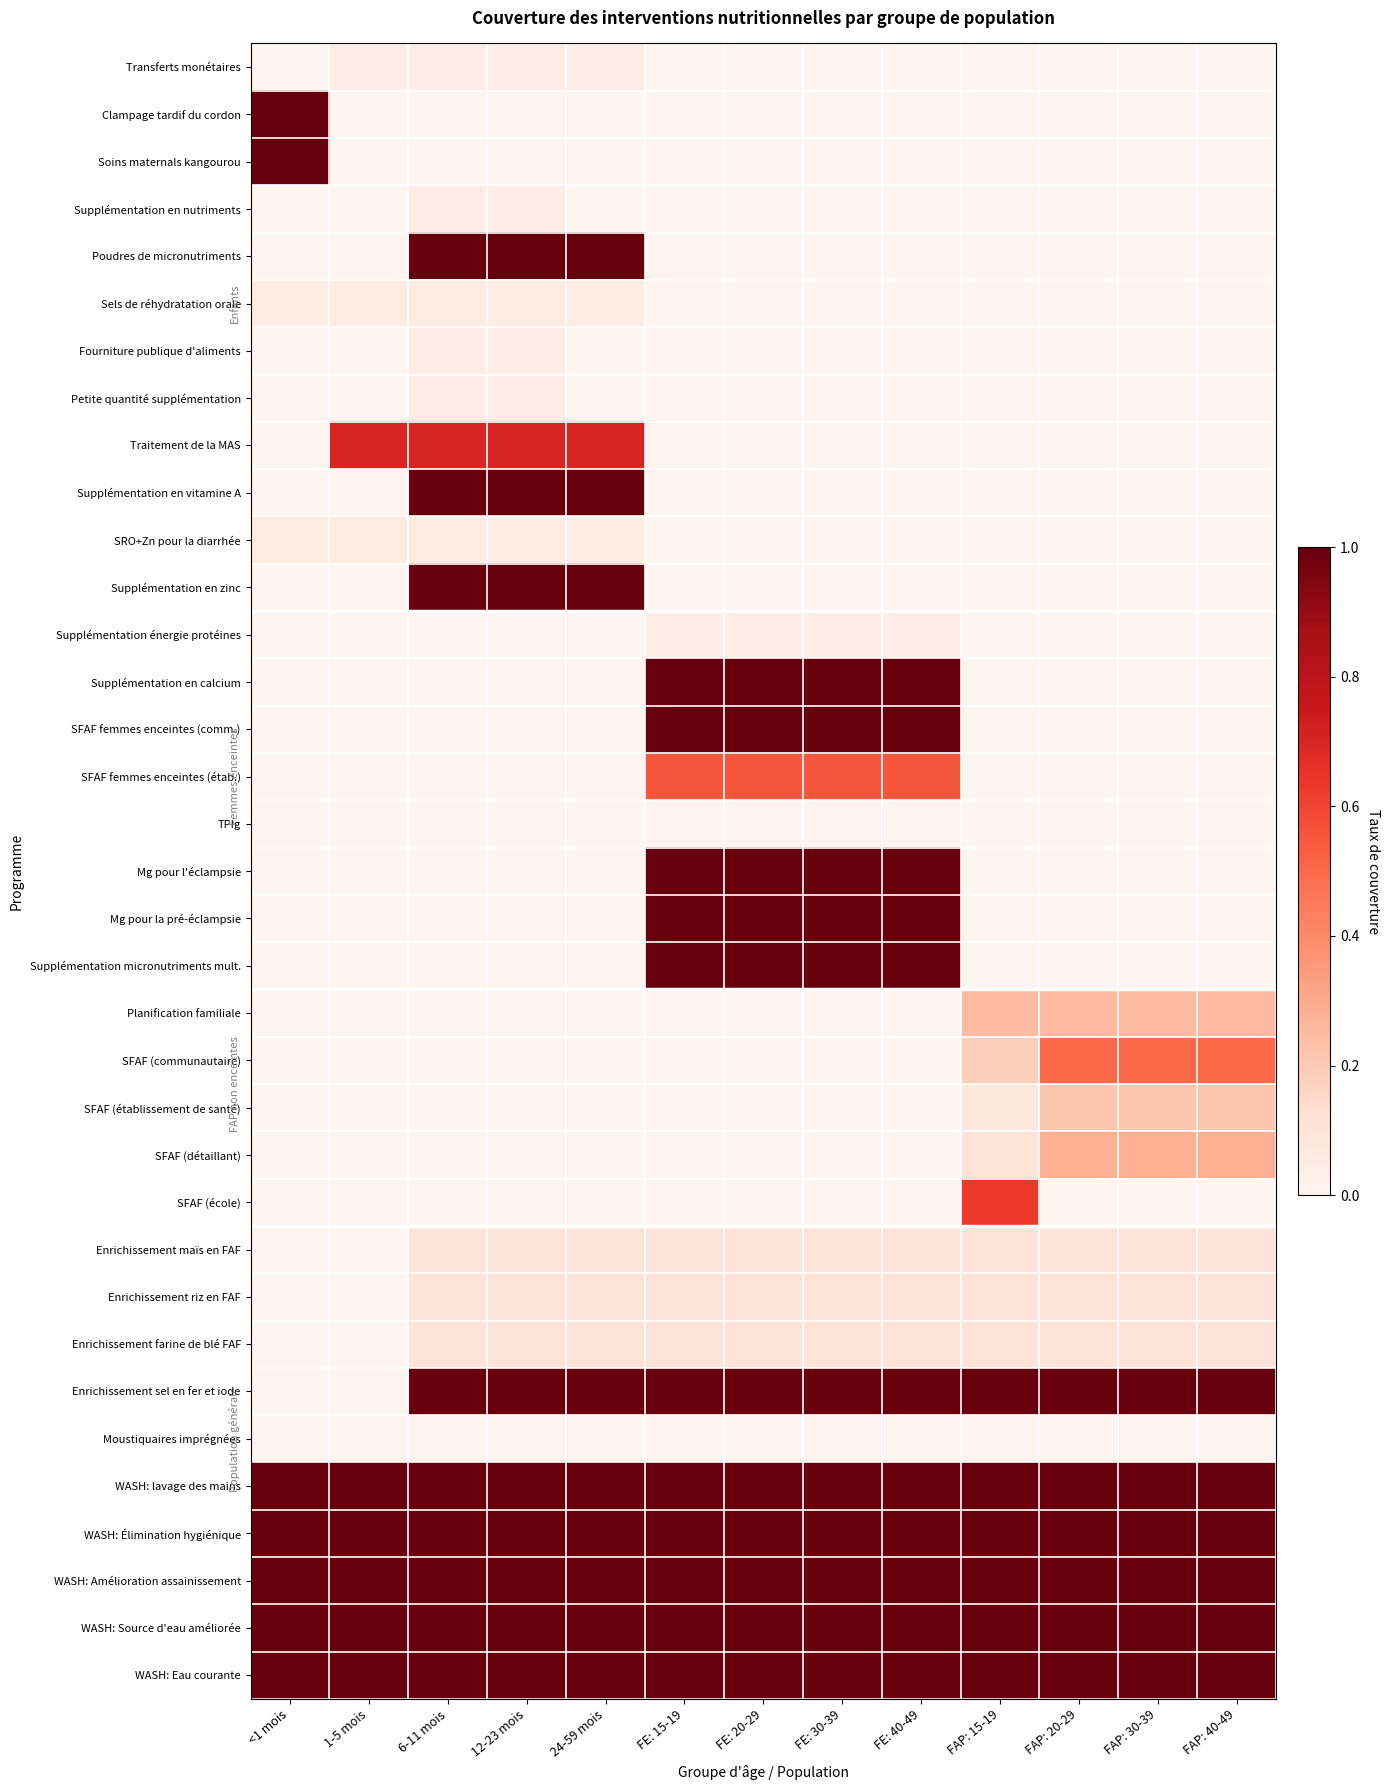

What is the total value across all series at FE: 30-39?

11.9